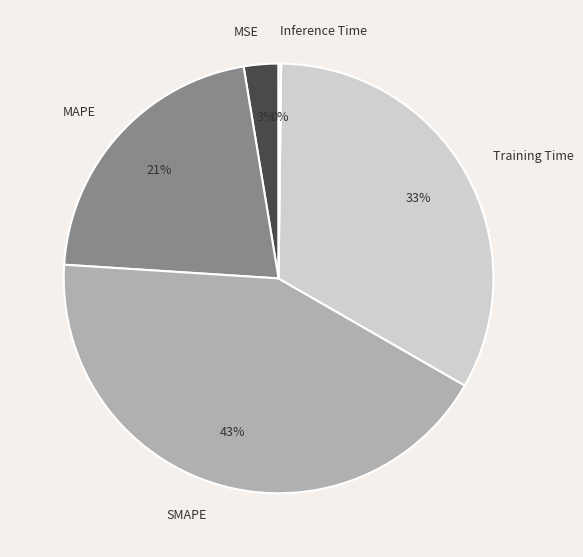

Is there a majority slice in this chart?

No